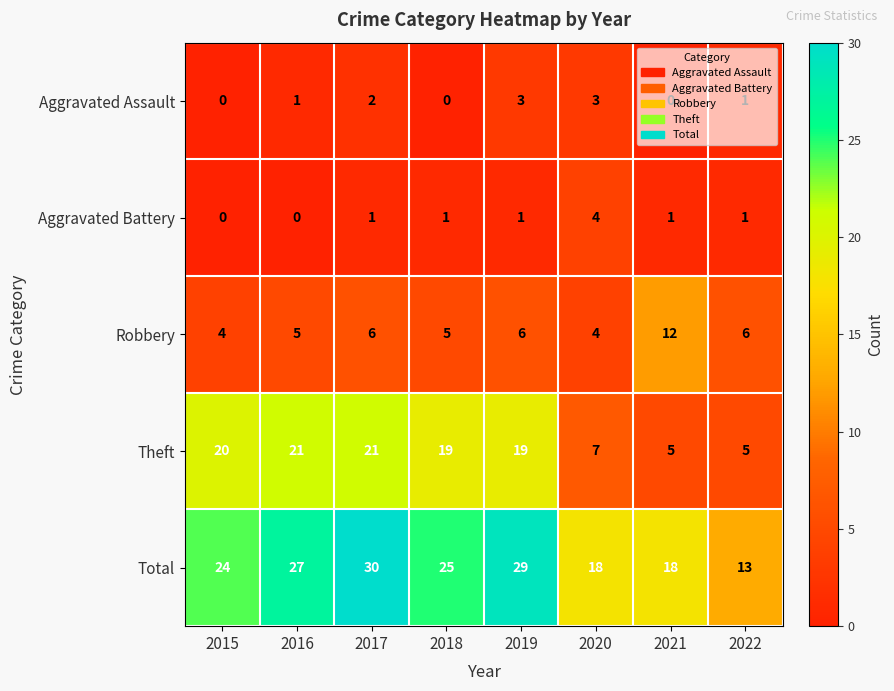

Which category has the highest value across all series?

2017